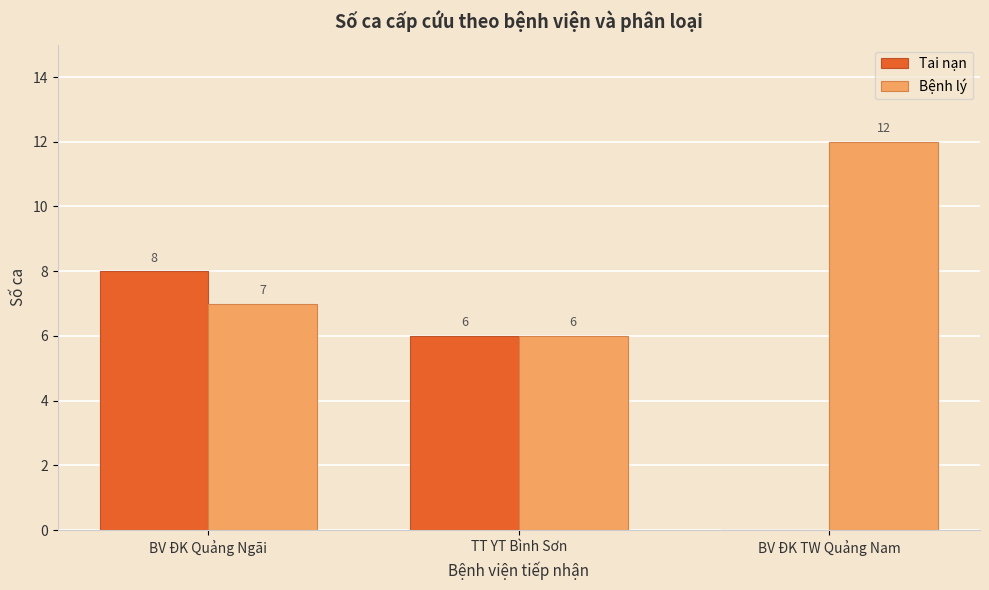

Reading right to left, list all the values displayed in this chart.

Tai nạn: 0	6	8
Bệnh lý: 12	6	7